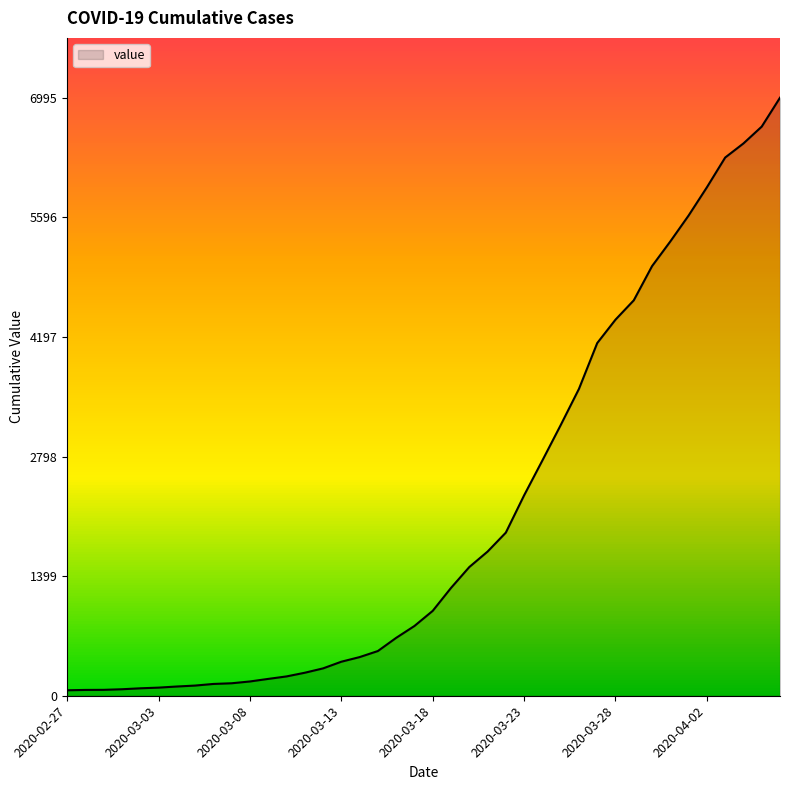

What is the difference between the maximum and minimum values?

6931